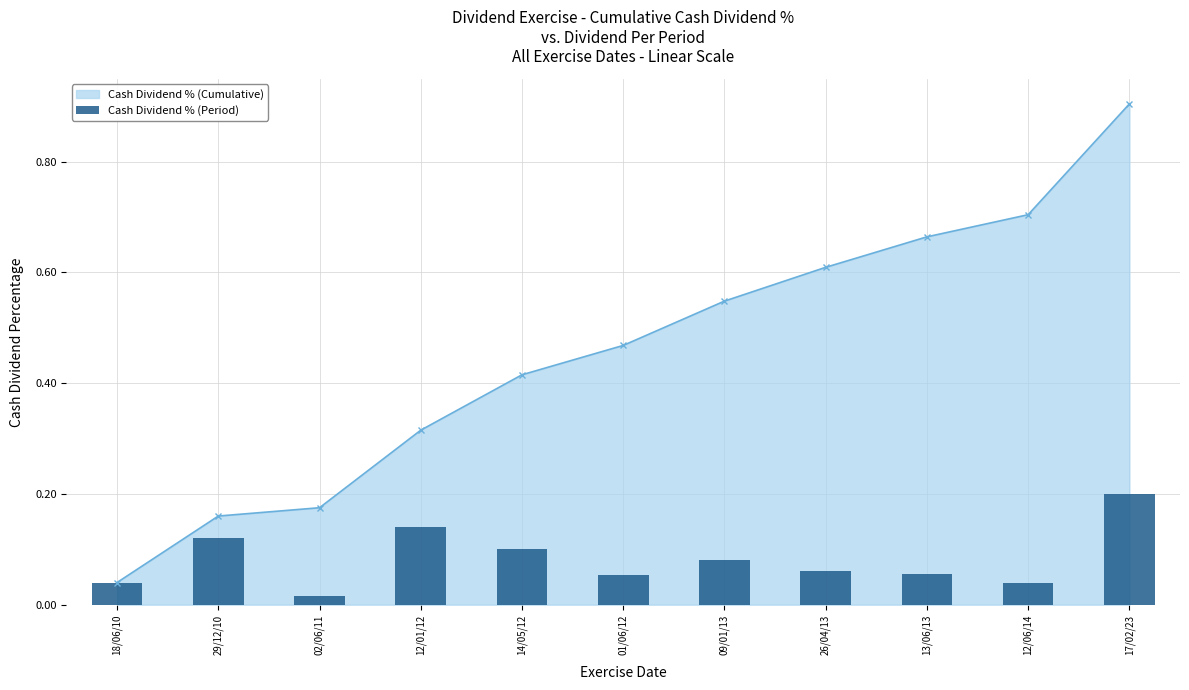

Which label corresponds to the smallest value in the chart?

02/06/11